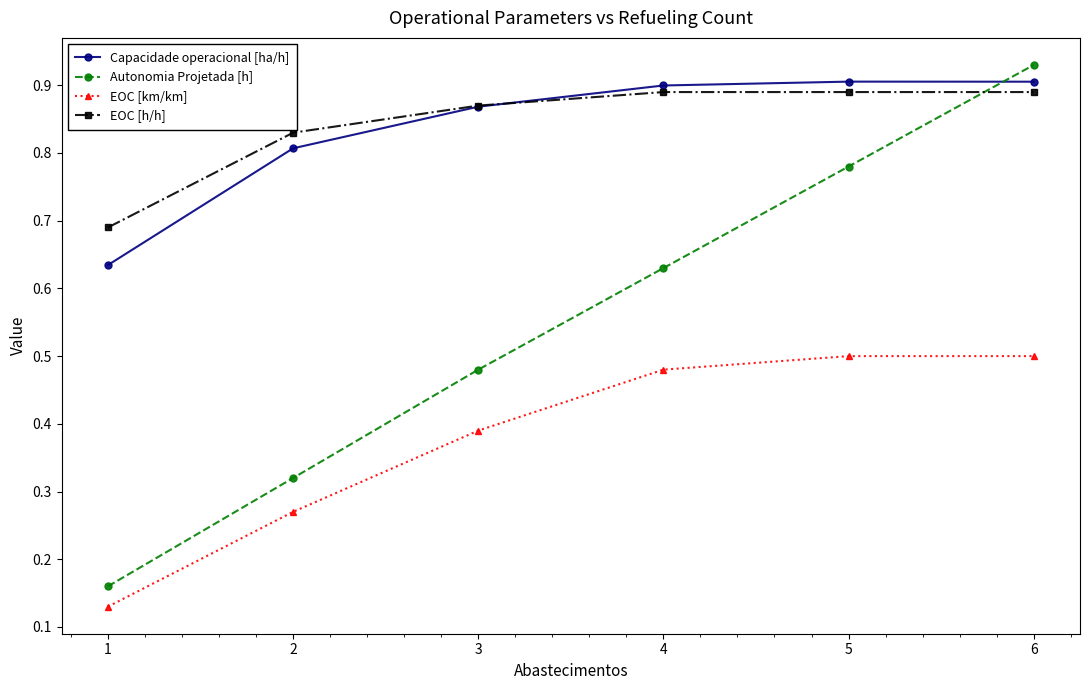

At which category is the sum across all series the highest?

6